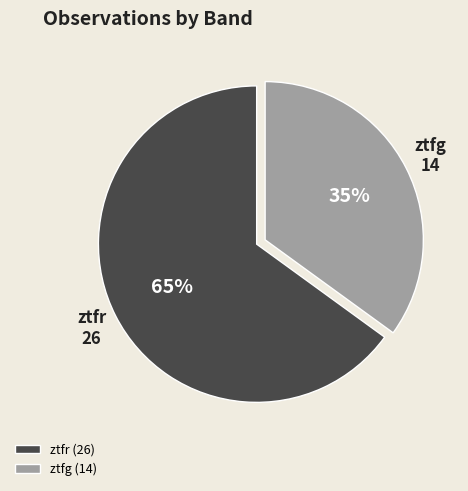

What percentage is the ztfr slice, to the nearest percent?

65%